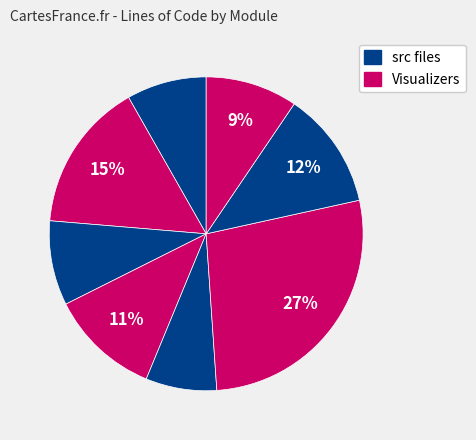

Which slice is the largest?

NonLinearVisualizer.py